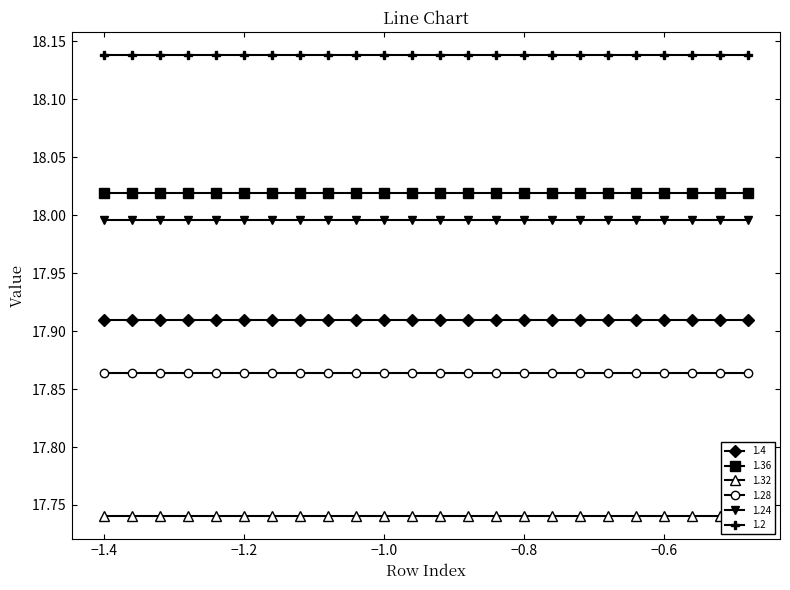

Is it true that 1.36 equals 29.2 at -1.36?

False